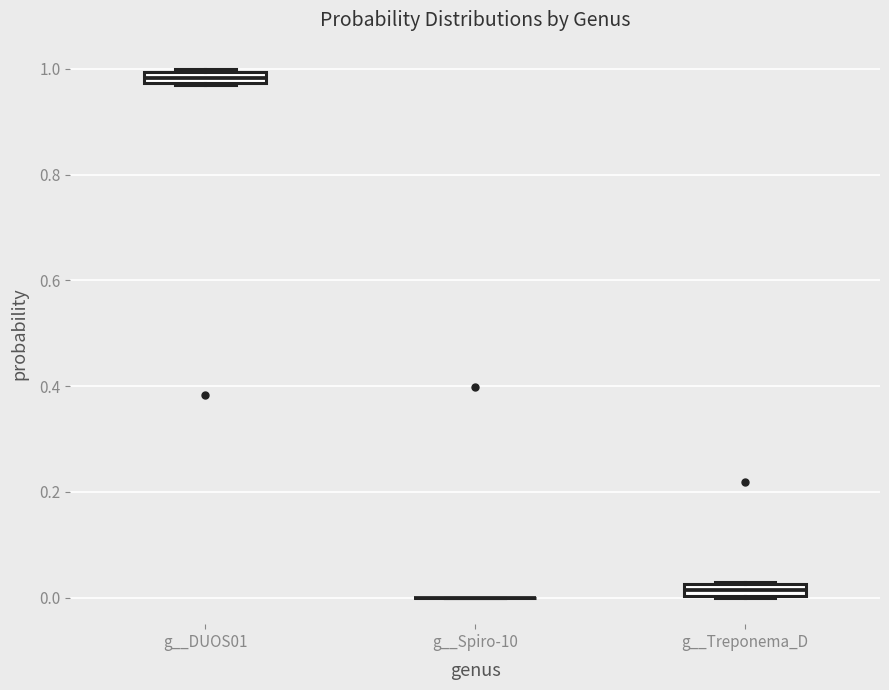

Where is the lower edge of the box for g__DUOS01 on the y-axis? The values are not printed on the chart, so give them approximately, as read against the axis.

0.98